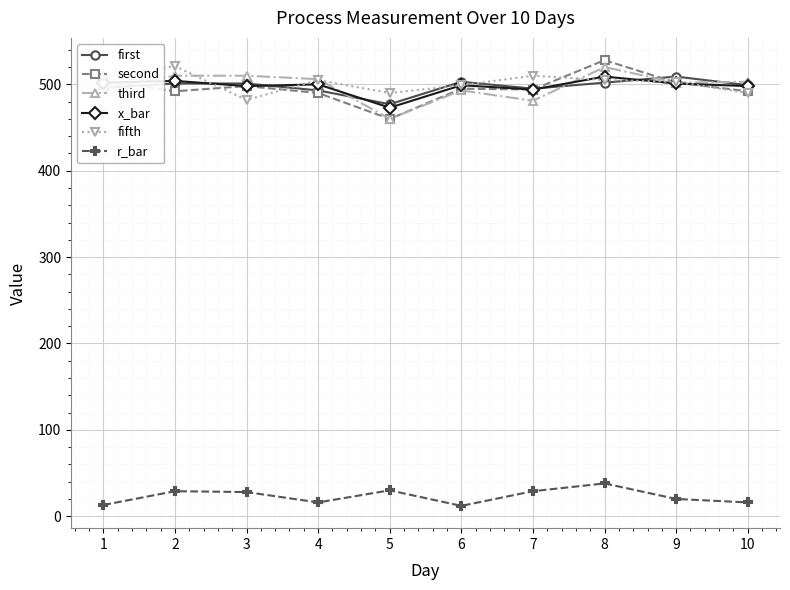

What is the value of the second point at the 6th from the left?

495